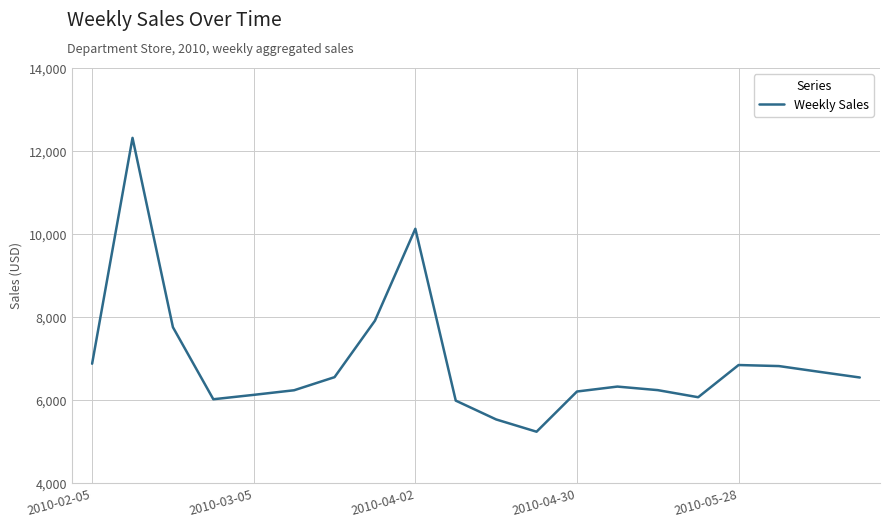

Count the number of categories in the chart.

20